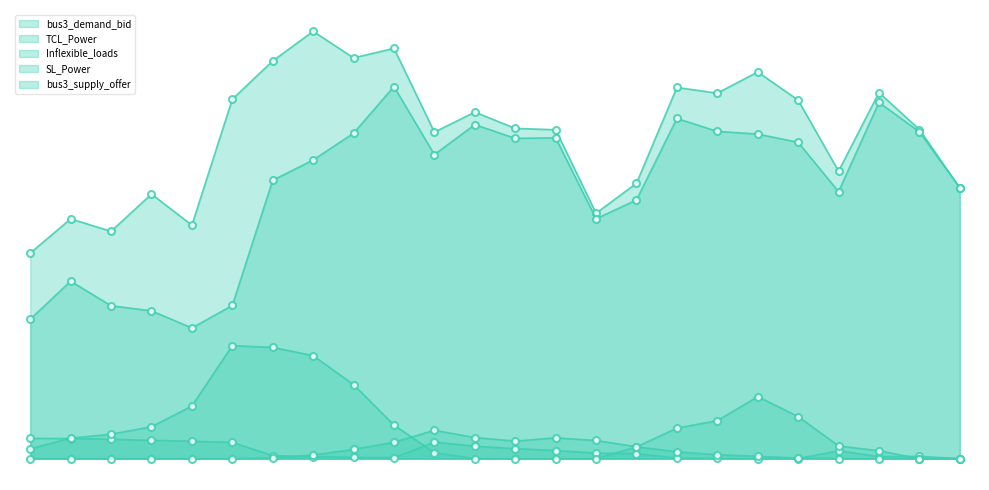

Reading left to right, transcribe all the data shown in this chart.

bus3_demand_bid: 1.2	1.5	1.4	1.6	1.4	2.2	2.4	2.6	2.4	2.5	2.0	2.1	2.0	2.0	1.5	1.7	2.2	2.2	2.3	2.2	1.7	2.2	2.0	1.6
TCL_Power: 0.1	0.1	0.1	0.1	0.1	0.1	0.0	0.0	0.0	0.0	0.1	0.1	0.1	0.0	0.0	0.0	0.0	0.0	0.0	0.0	0.0	0.0	0.0	0.0
Inflexible_loads: 0.8	1.1	0.9	0.9	0.8	0.9	1.7	1.8	2.0	2.3	1.8	2.0	1.9	1.9	1.5	1.6	2.1	2.0	2.0	1.9	1.6	2.2	2.0	1.6
SL_Power: 0.1	0.1	0.1	0.2	0.3	0.7	0.7	0.6	0.4	0.2	0.0	0.0	0.0	0.0	0.0	0.1	0.2	0.2	0.4	0.3	0.1	0.0	0.0	0.0
bus3_supply_offer: 0.0	0.0	0.0	0.0	0.0	0.0	0.0	0.0	0.1	0.1	0.2	0.1	0.1	0.1	0.1	0.1	0.0	0.0	0.0	0.0	0.0	0.0	0.0	0.0